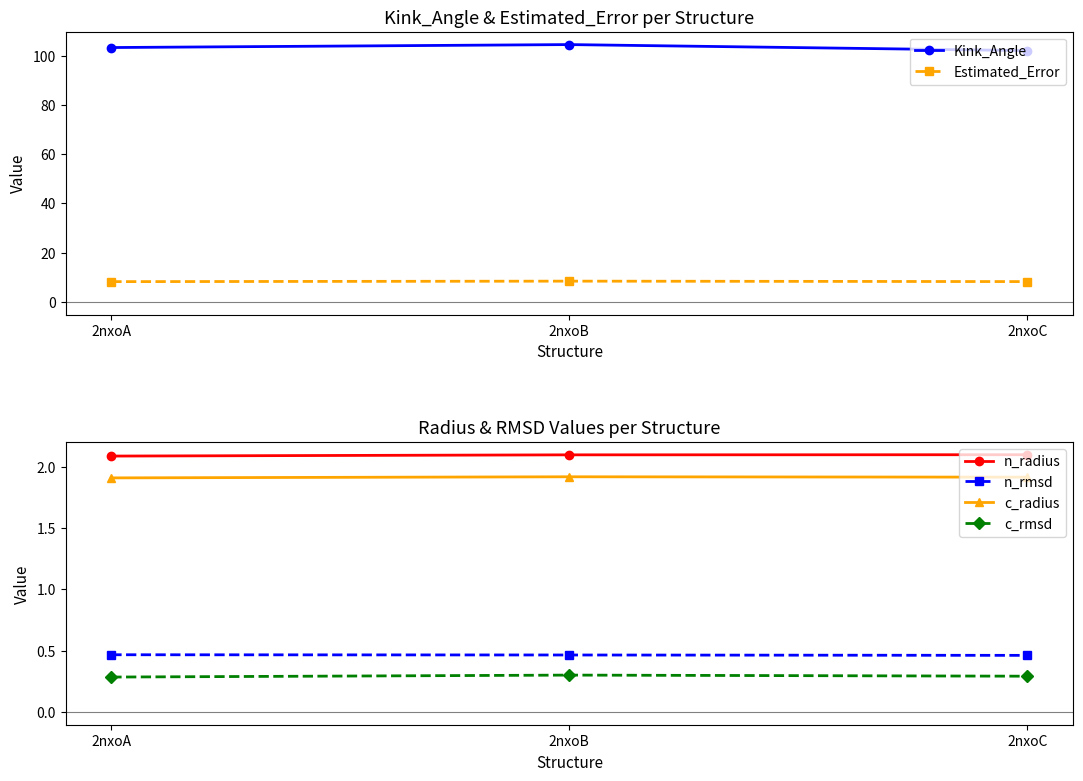

What are all the series names shown in the legend?

Kink_Angle, Estimated_Error, n_radius, n_rmsd, c_radius, c_rmsd